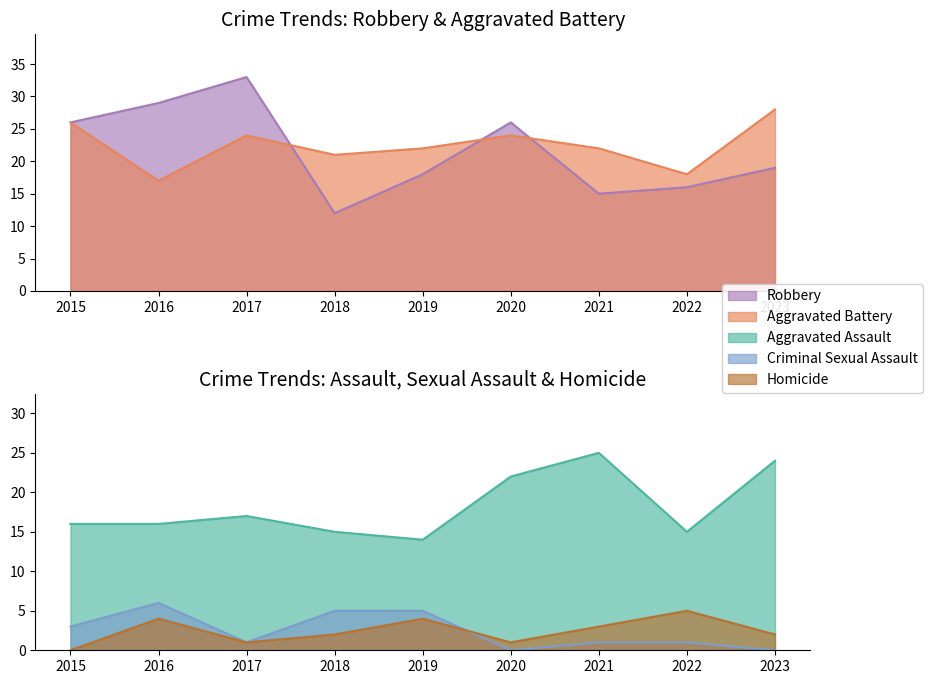

Which series changed the most between 2020 and 2023?

Robbery